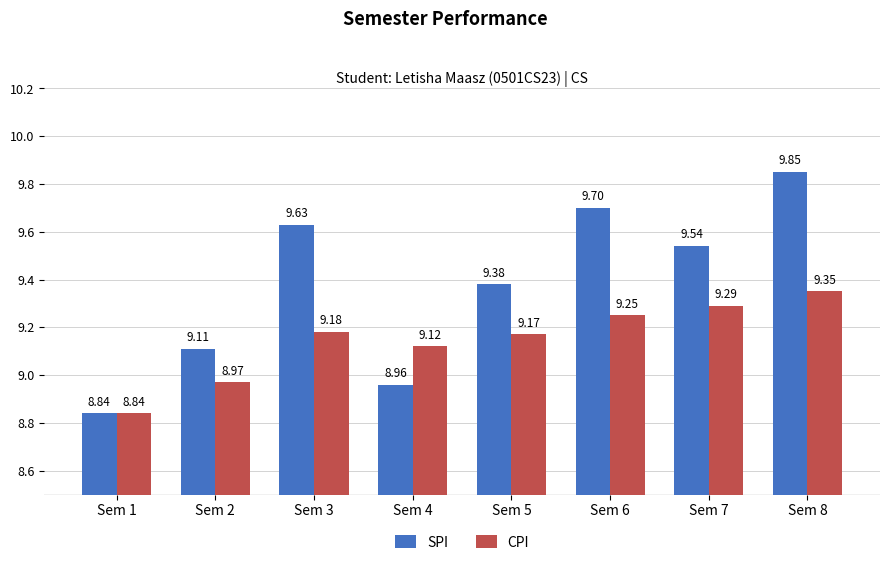

Which series changed the most between Sem 1 and Sem 7?

SPI